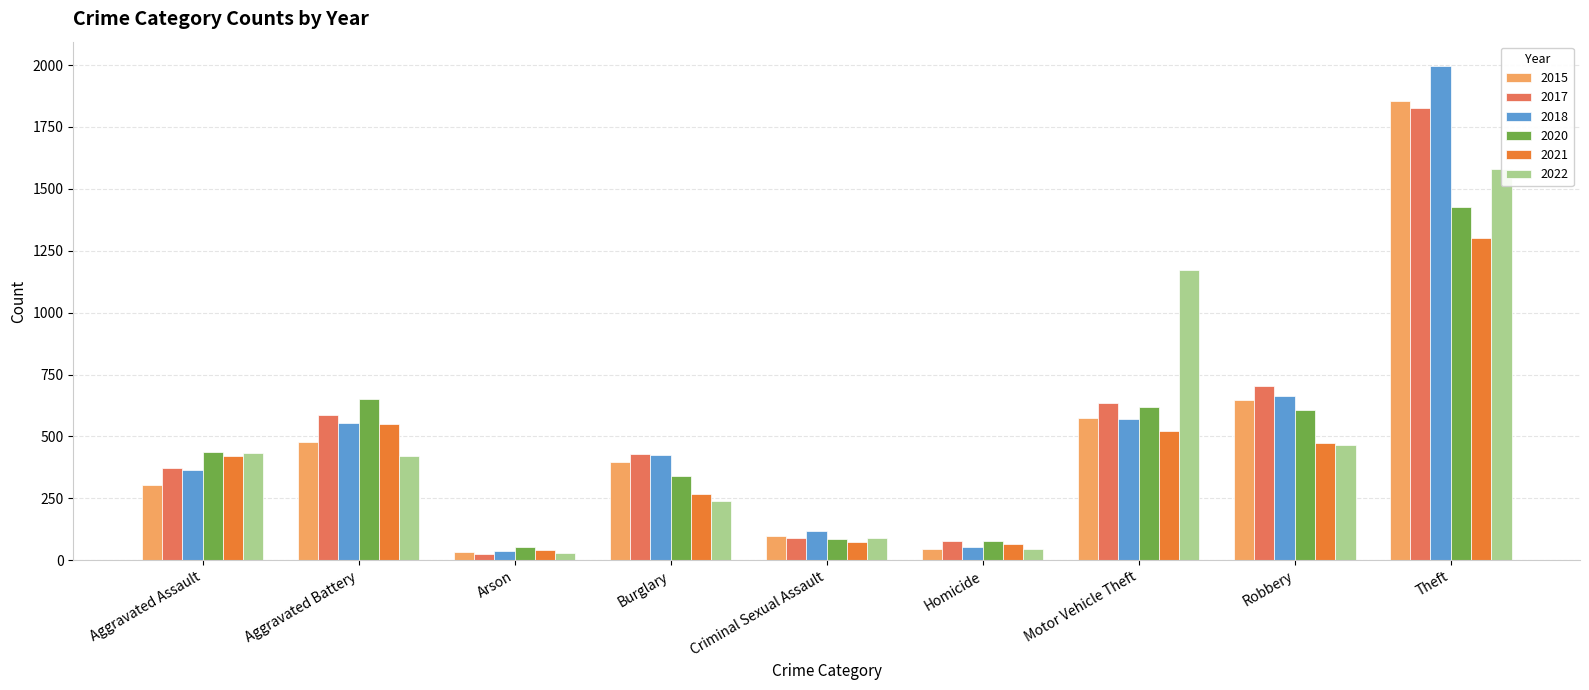

What is the difference between the highest and lowest values at Burglary?

189